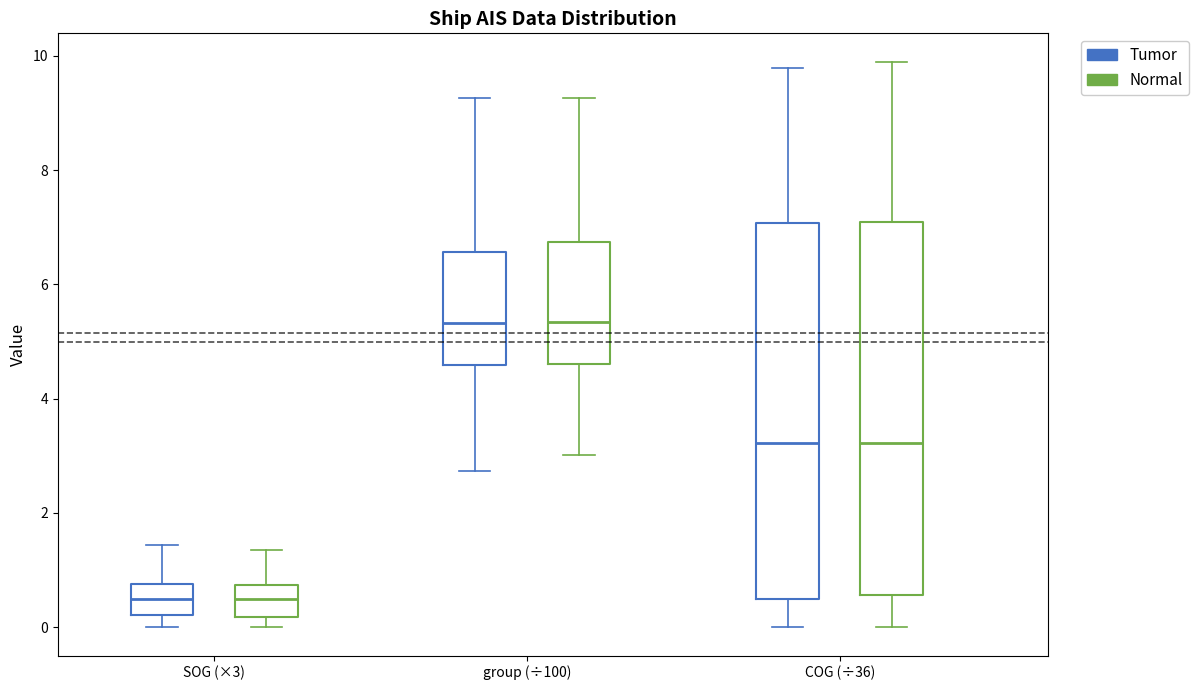

Reading left to right, read every box against the y-axis: the position of its median line, the range the box covers, and the ends of its whiskers. The values are not printed on the chart, so give them approximately, as read against the axis.

SOG (×3) (Tumor): median 0.4, box 0.2 to 0.8, whiskers 0.0 to 1.4
SOG (×3) (Normal): median 0.6, box 0.2 to 0.8, whiskers 0.0 to 1.4
group (÷100) (Tumor): median 5.4, box 4.6 to 6.6, whiskers 2.8 to 9.2
group (÷100) (Normal): median 5.4, box 4.6 to 6.8, whiskers 3.0 to 9.2
COG (÷36) (Tumor): median 3.2, box 0.6 to 7.0, whiskers 0.0 to 9.8
COG (÷36) (Normal): median 3.2, box 0.6 to 7.2, whiskers 0.0 to 10.0